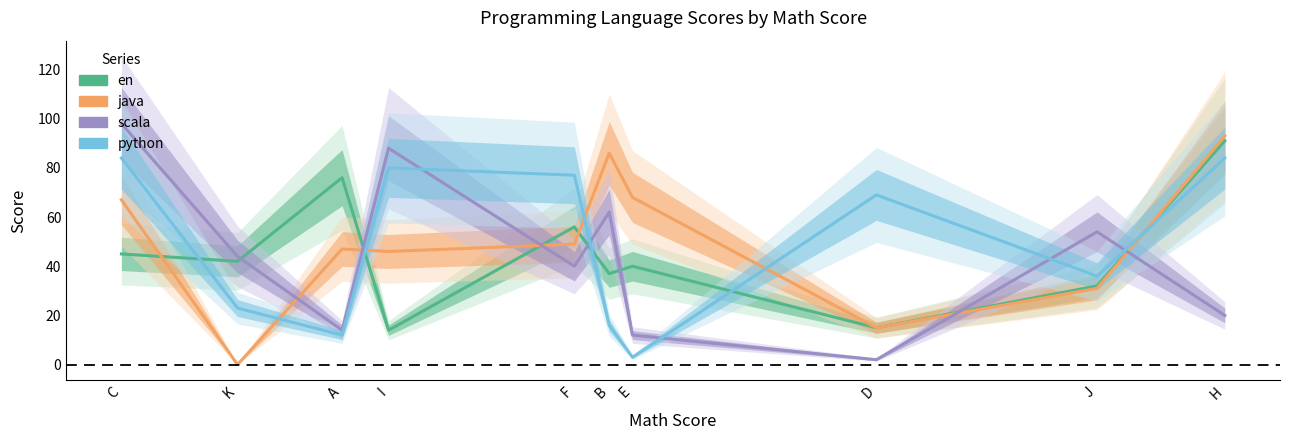

What are all the series names shown in the legend?

en, java, scala, python